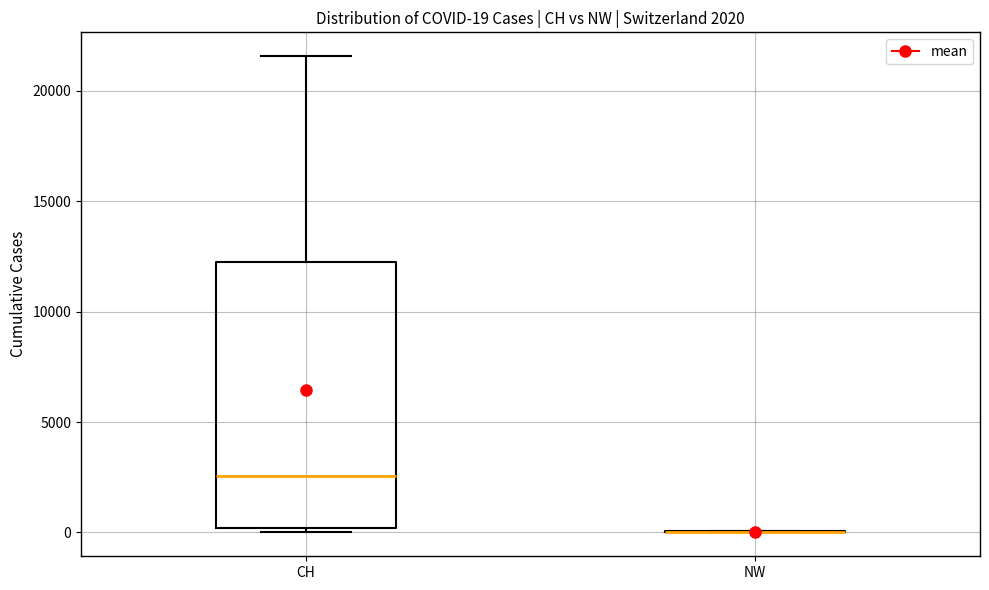

Which box is the tallest, from its lower edge to its upper edge?

CH